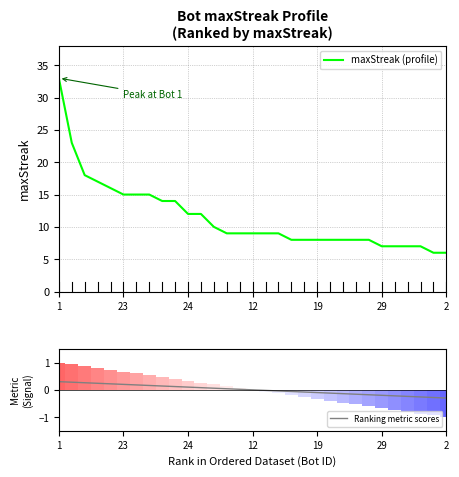

What is the minimum value for maxStreak (profile)?

6